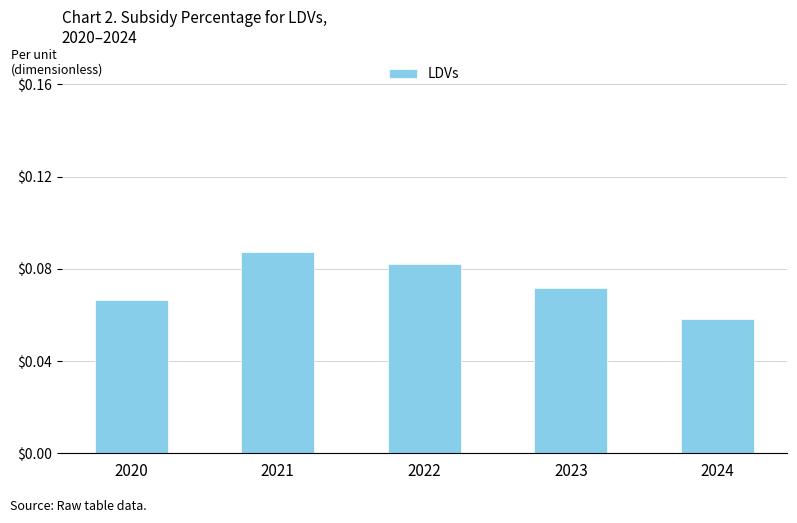

How many bars are there in total?

5